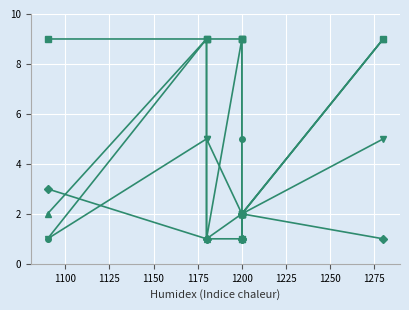

What are all the series names shown in the legend?

col_13, col_15, col_16, col_12, col_14